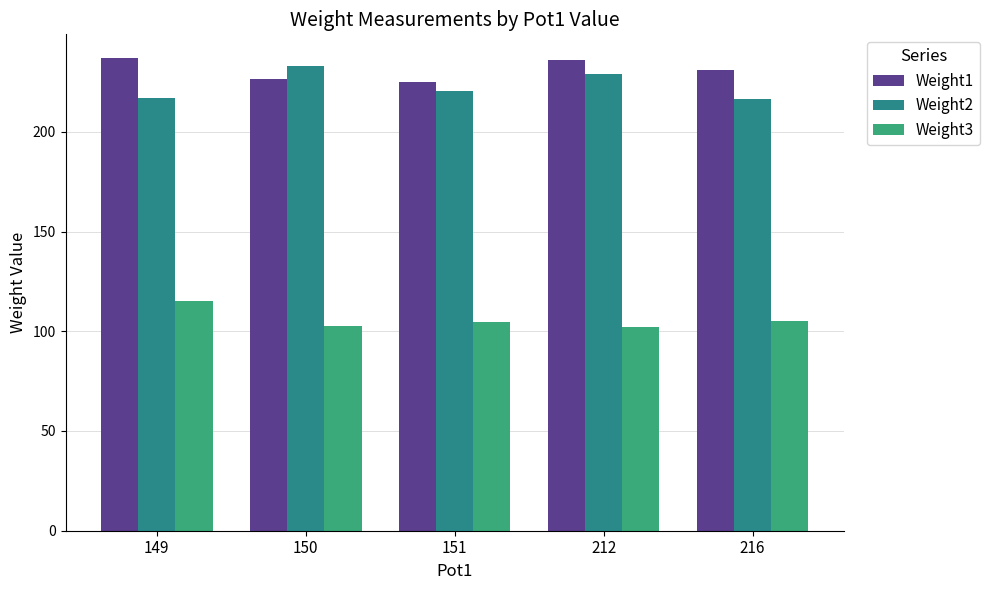

What is the spread (max minus min) of values at 216?

126.0